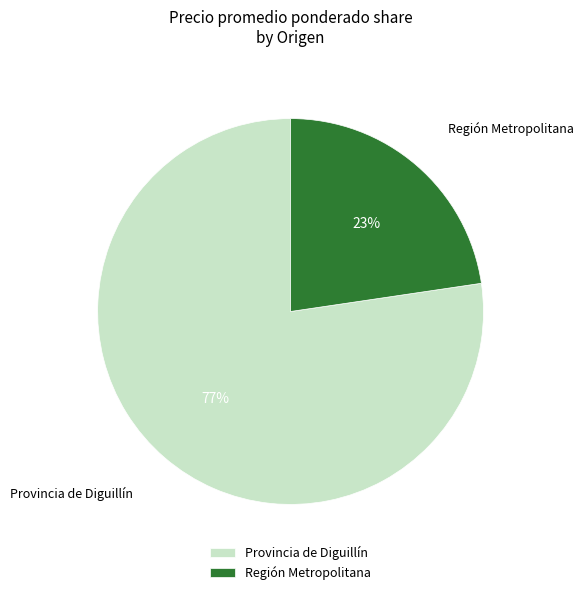

Combined, do Provincia de Diguillín and Región Metropolitana account for over 50%?

Yes